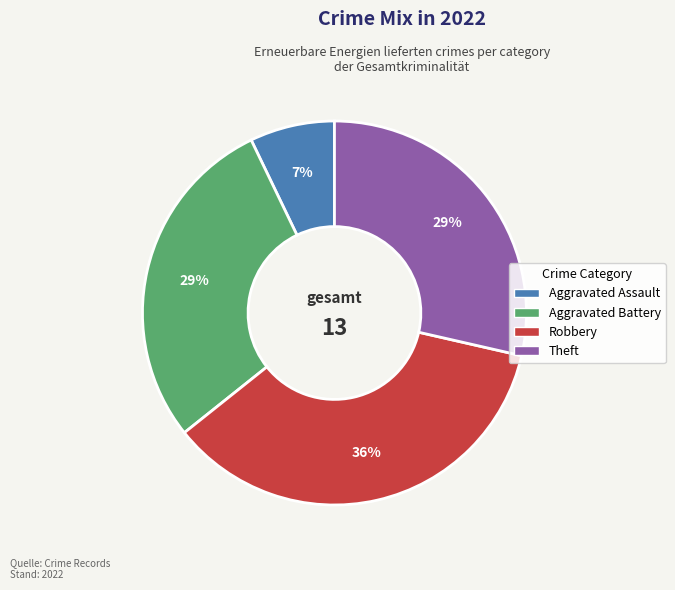

To the nearest percent, what is the difference between the largest and smallest slice percentages?

29%